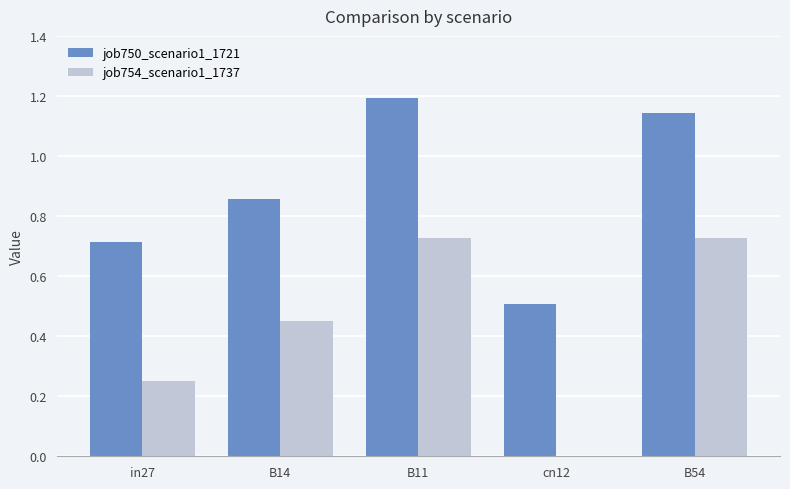

Are the bars grouped side by side (vs. stacked)?

Yes